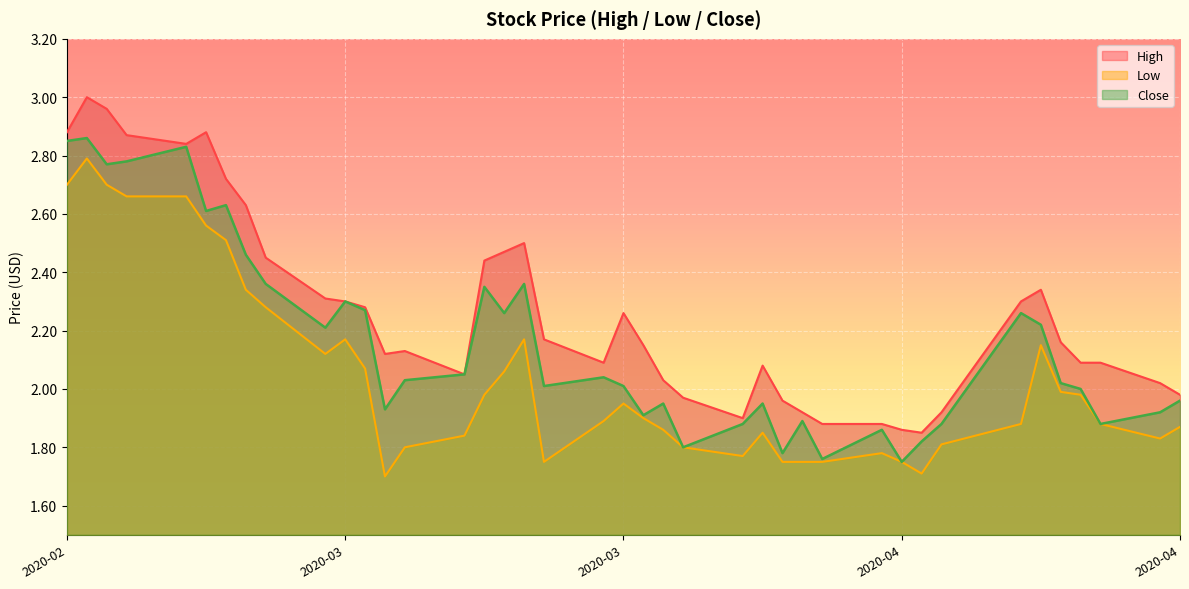

What is the value of the Close point at the 22nd from the left?

1.9